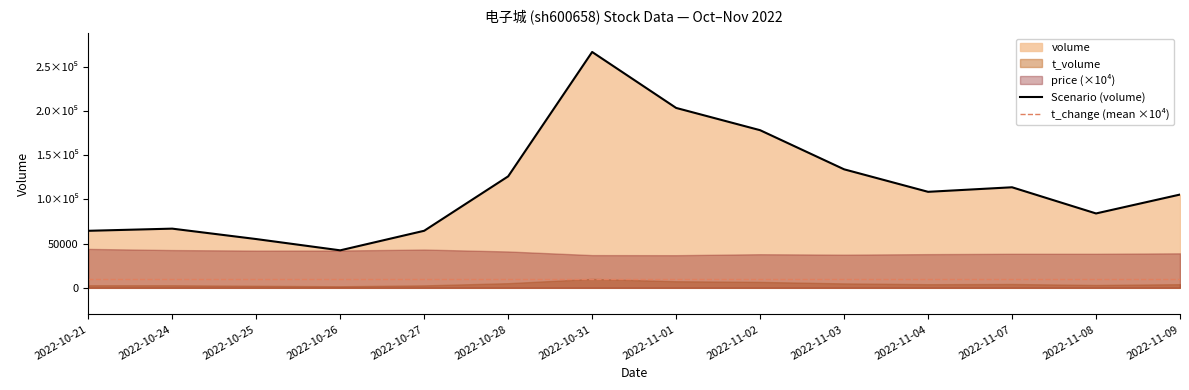

True or false: t_volume and price cross at least once.

False